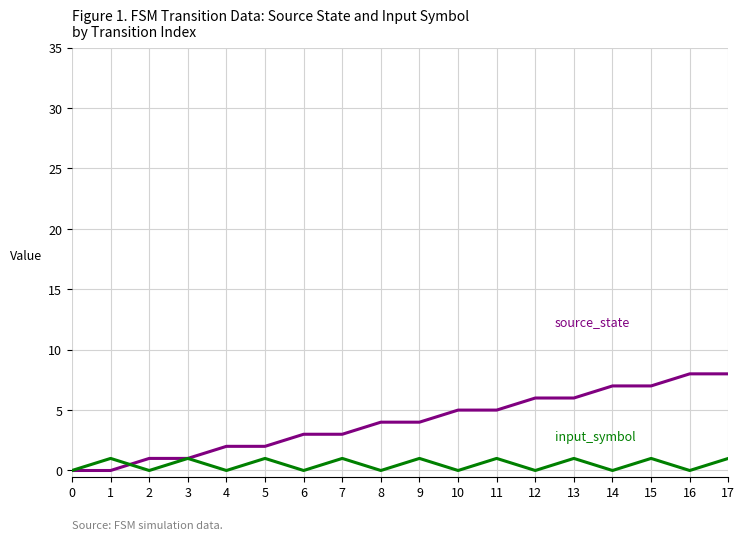

What is the maximum value shown in the chart?

8